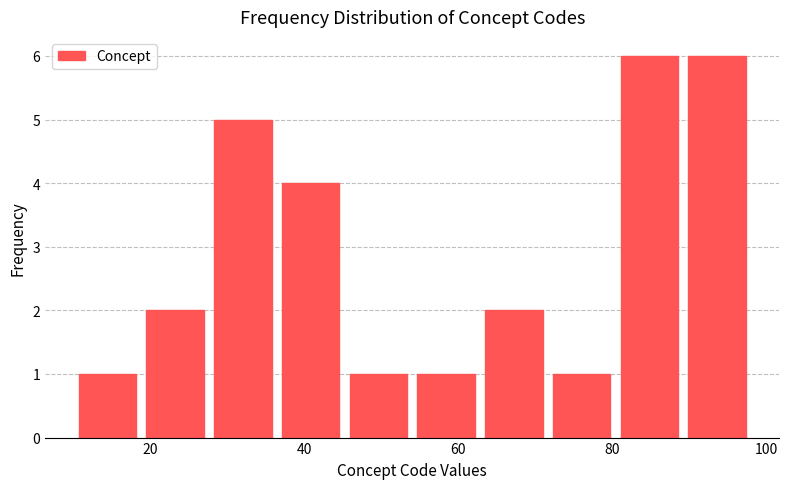

Reading left to right, list every bar in this chart as the range it spans on the x-axis followed by its height. Neither the bar edges nor the heights are printed on the chart, so give them approximately, as read against the axes.

10.0 to 18.8: 1
18.8 to 27.6: 2
27.6 to 36.4: 5
36.4 to 45.2: 4
45.2 to 54.0: 1
54.0 to 62.8: 1
62.8 to 71.6: 2
71.6 to 80.4: 1
80.4 to 89.2: 6
89.2 to 98.0: 6